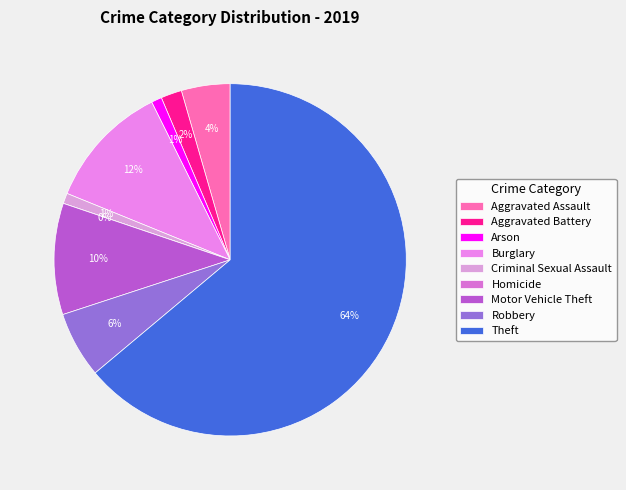

True or false: Motor Vehicle Theft accounts for 10% of the total.

True